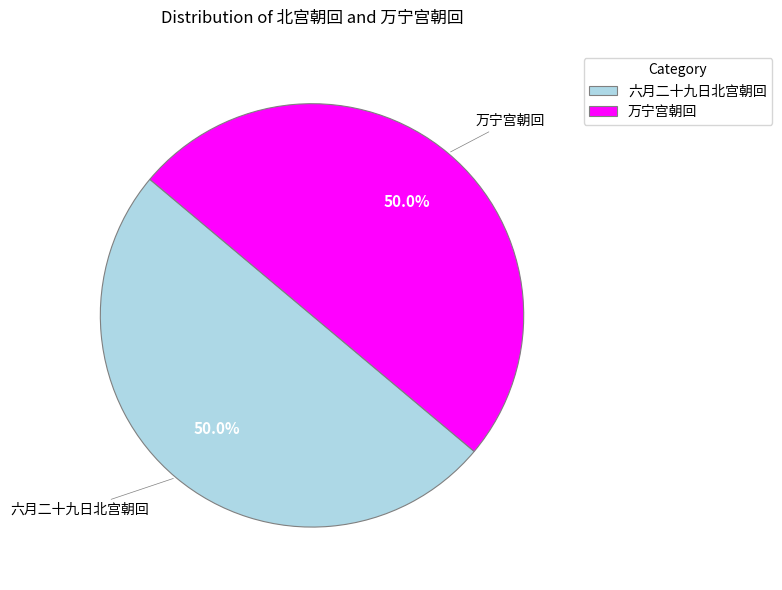

Approximately how many times larger is the value at 六月二十九日北宫朝回 compared to 万宁宫朝回?

1.0